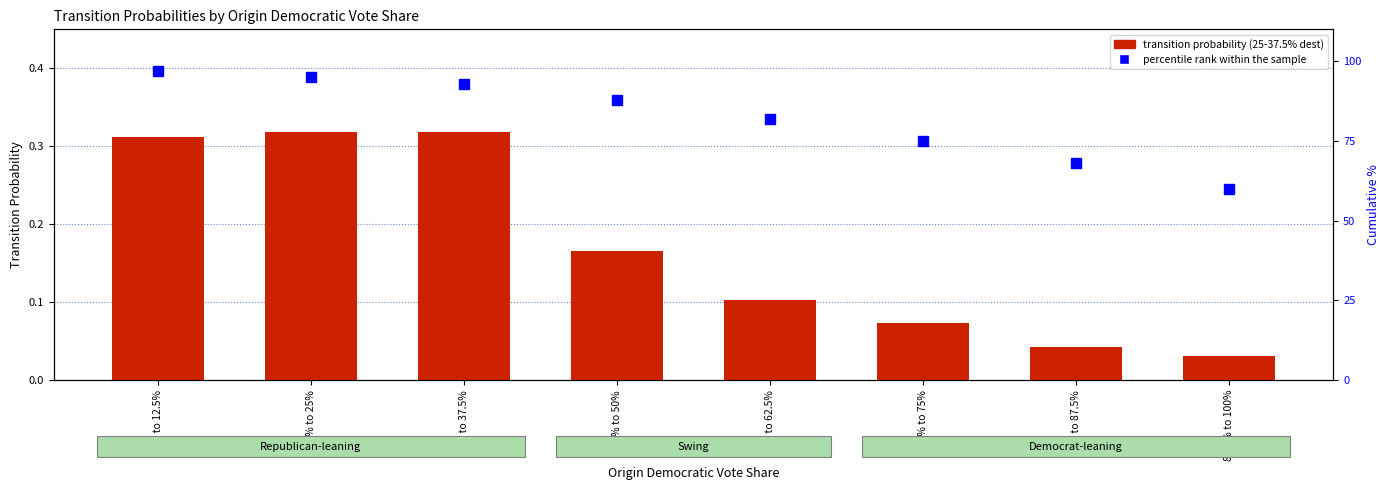

Is it true that percentile rank within the sample equals 68.0 at 75% to 87.5%?

True